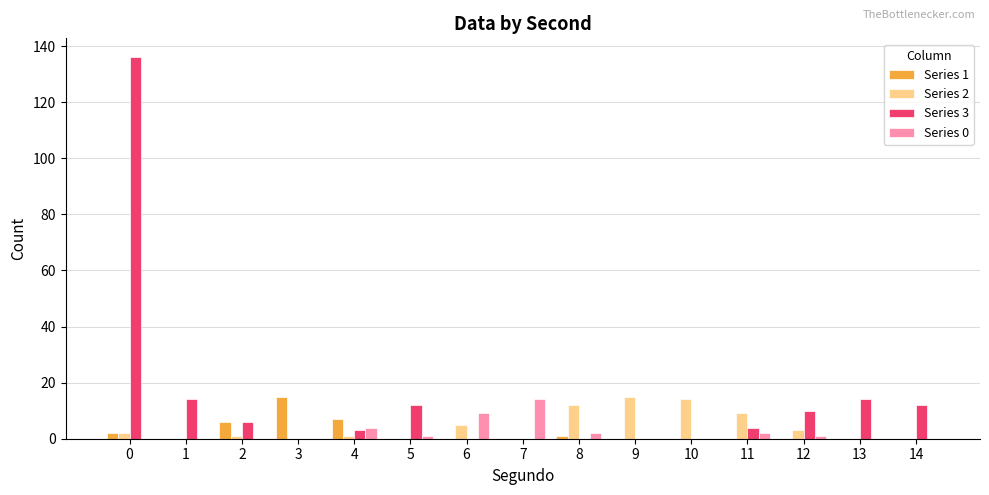

Reading left to right, list all the values displayed in this chart.

Series 1: 2	0	6	15	7	0	0	0	1	0	0	0	0	0	0
Series 2: 2	0	1	0	1	0	5	0	12	15	14	9	3	0	0
Series 3: 136	14	6	0	3	12	0	0	0	0	0	4	10	14	12
Series 0: 0	0	0	0	4	1	9	14	2	0	0	2	1	0	0